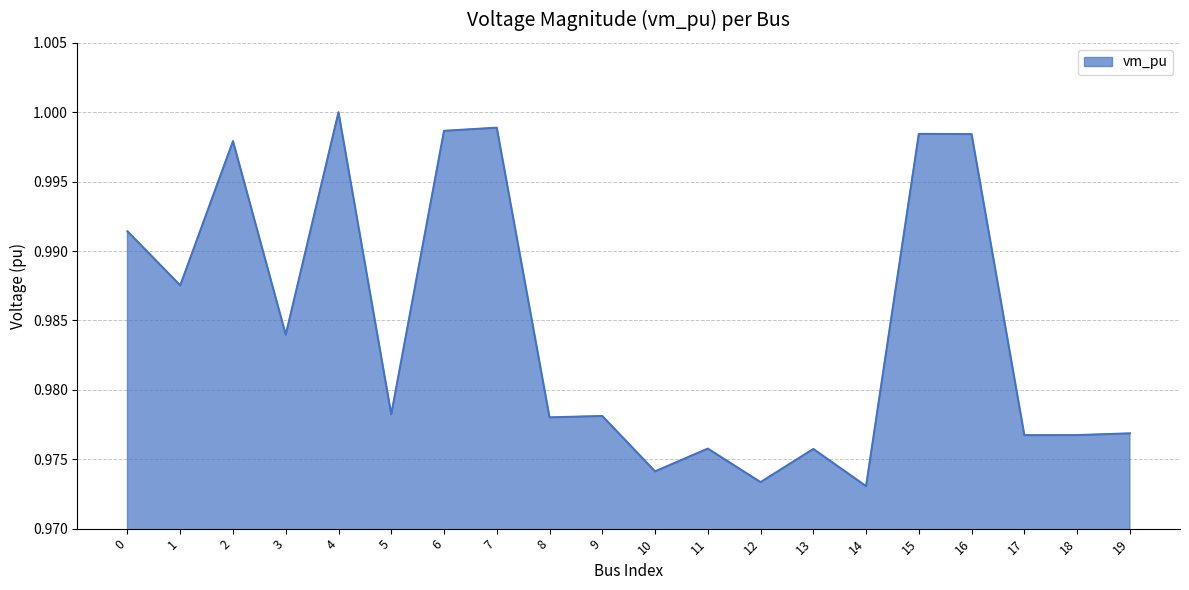

What is the sum of the values at 19 and 15?

2.0